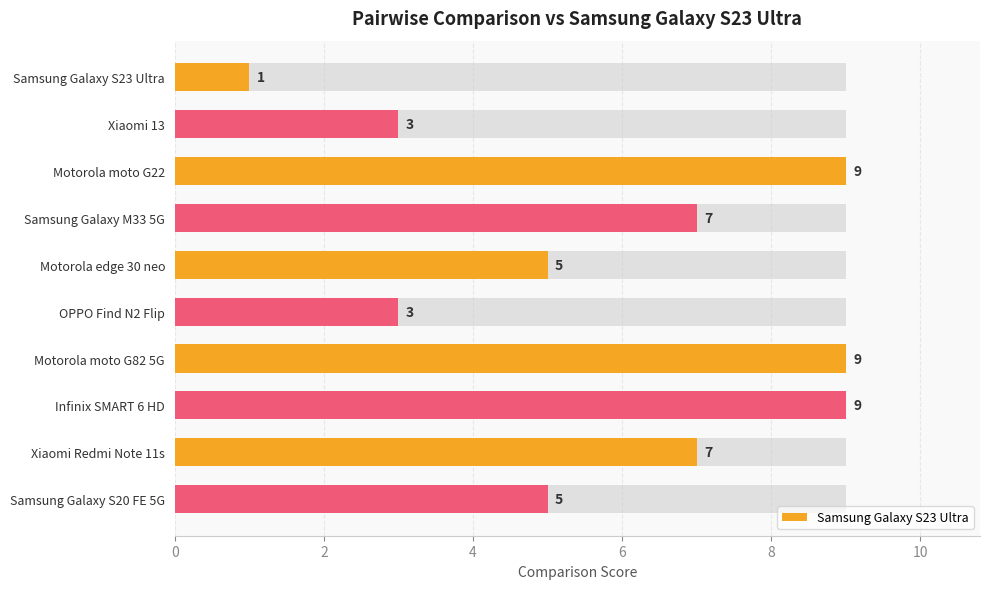

How many values are between 3 and 9?

9